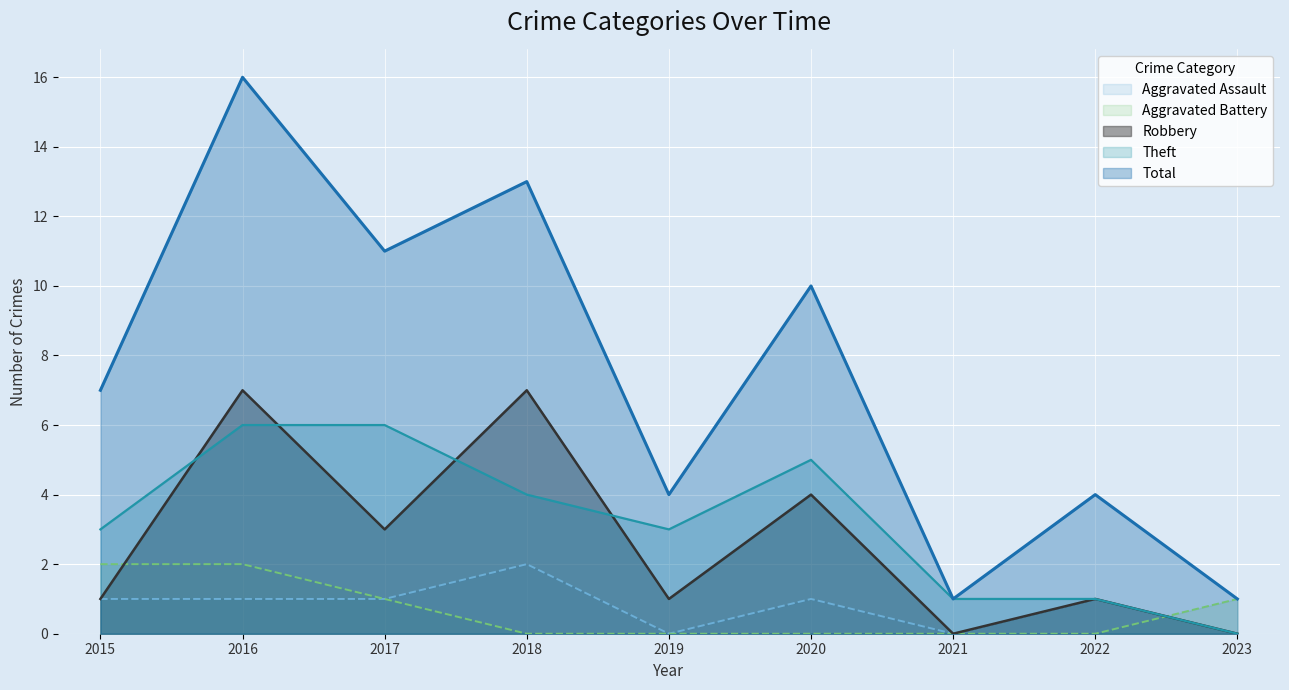

What is the sum of all Total values?

67